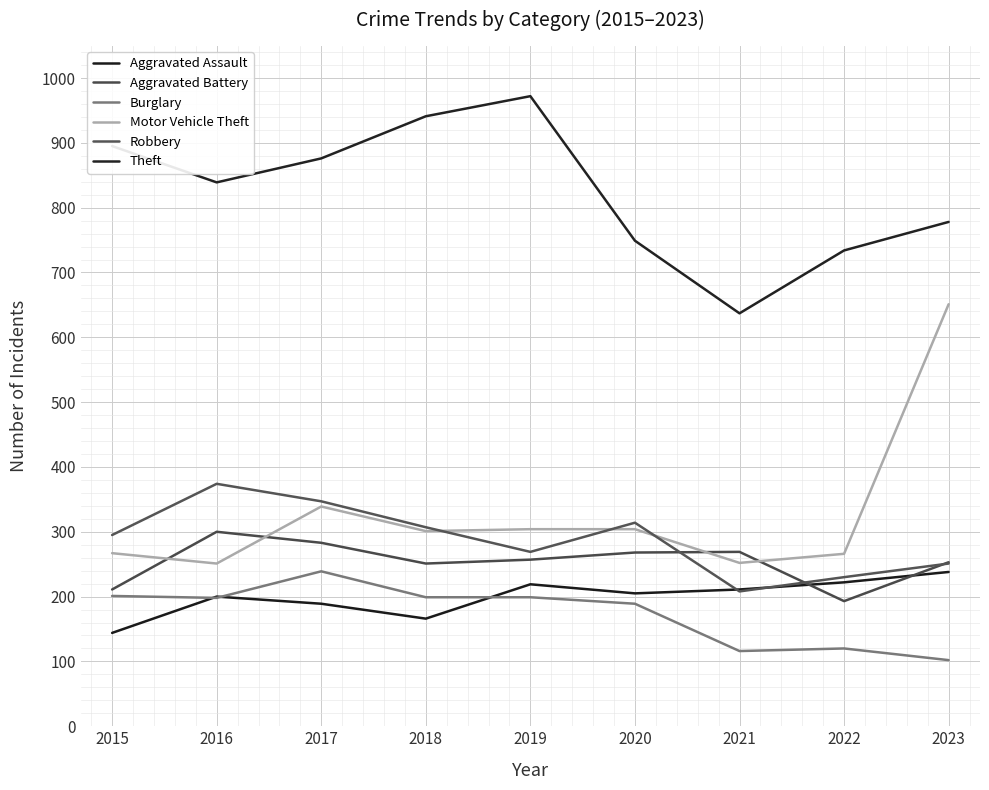

Is this an area chart (filled region under the line)?

No